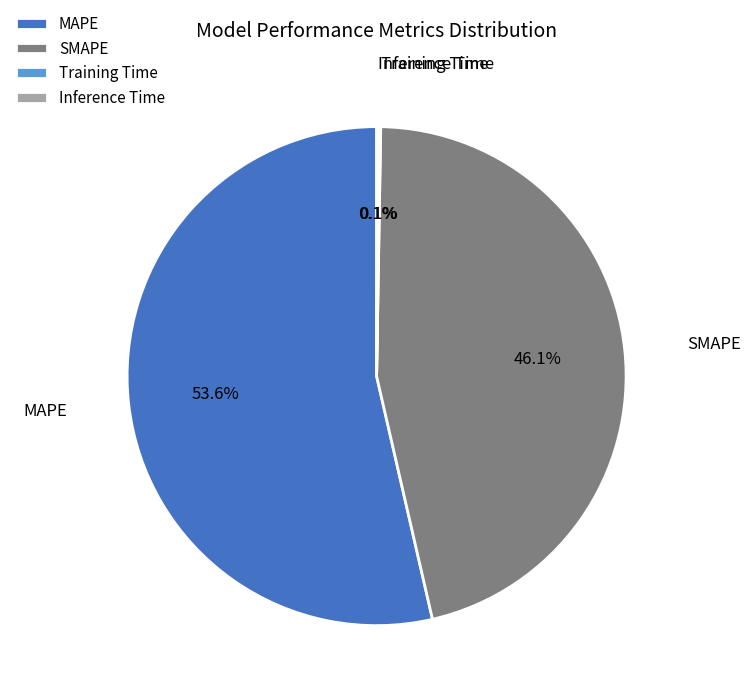

What is the largest slice in the pie chart?

MAPE